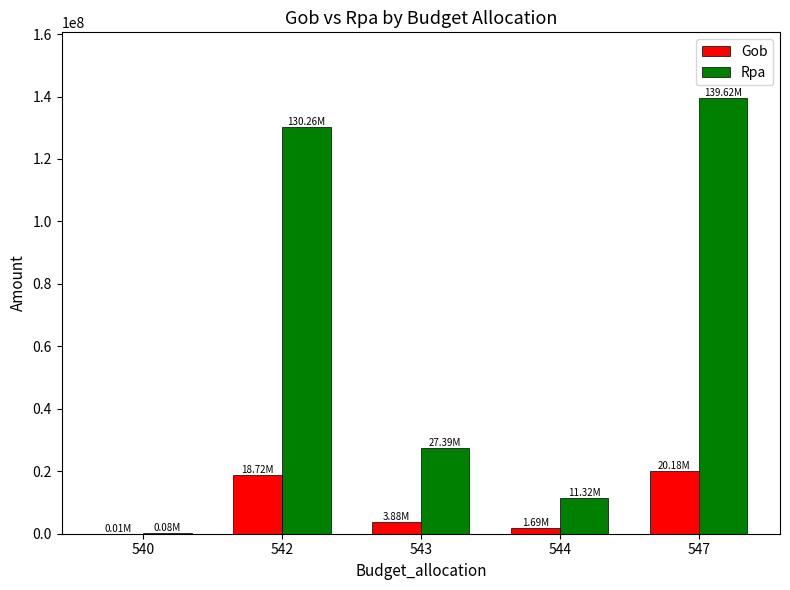

At which category is the sum across all series the highest?

547